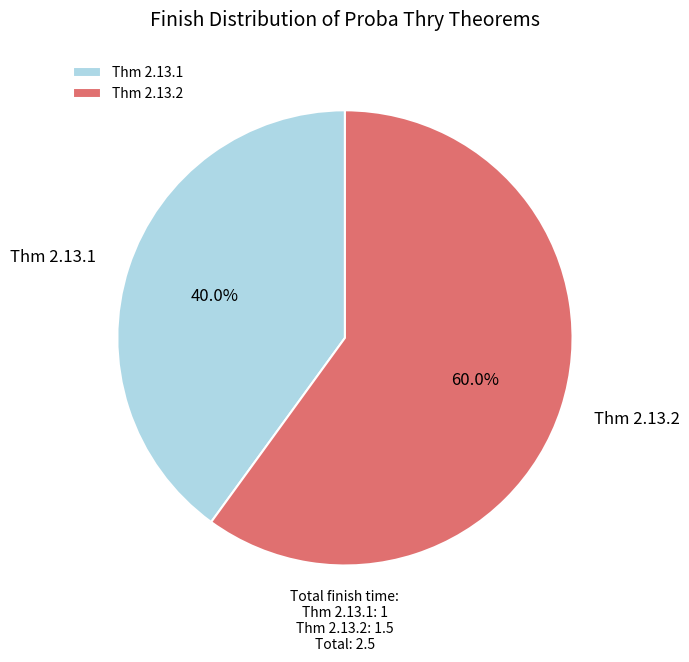

To the nearest percent, what percentage of the pie is Thm 2.13.1?

40%